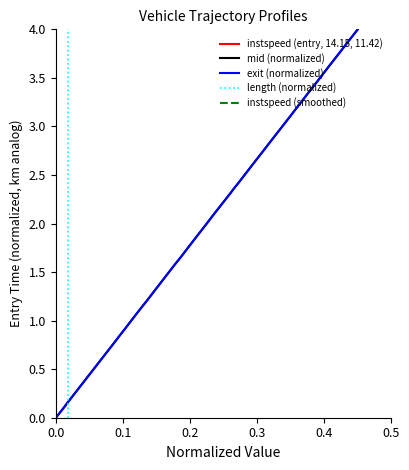

What is the highest value of the mid (normalized) series?

4.0